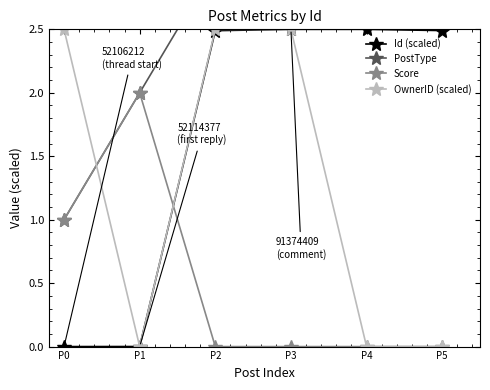

Which series has the largest total across all categories?

PostType